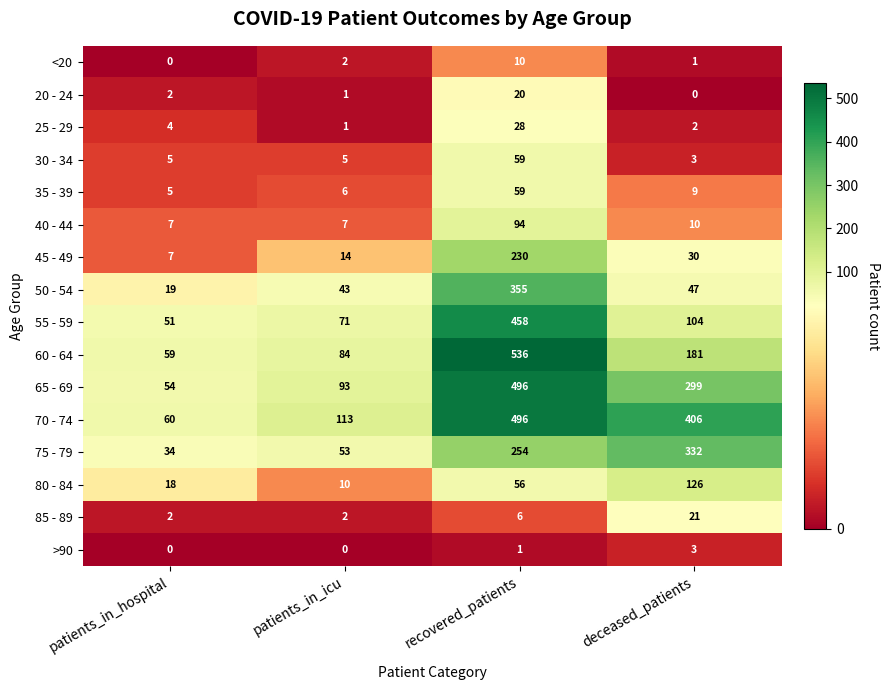

True or false: 80 - 84 has a value of 10 at patients_in_icu.

True